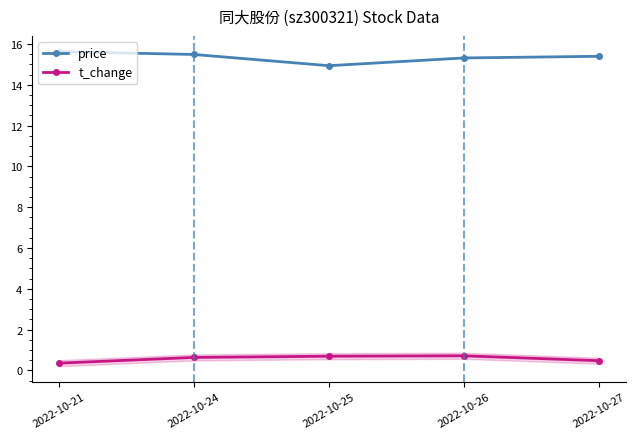

Which series has the largest total across all categories?

price